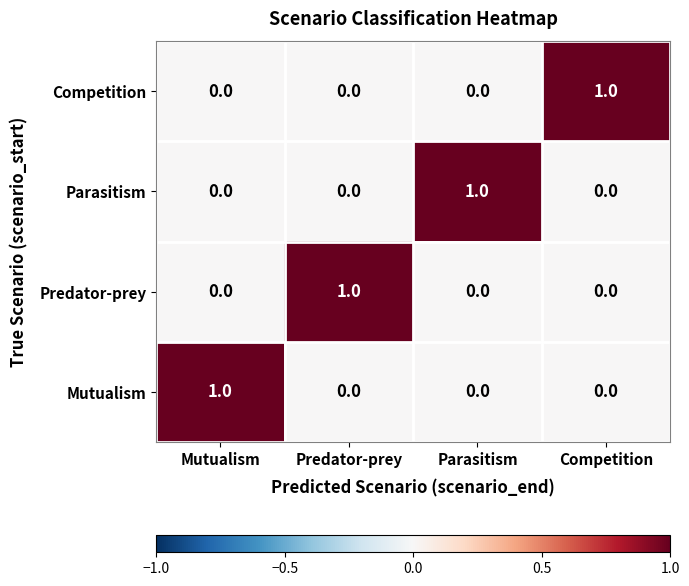

True or false: Predator-prey has a value of 1 at Predator-prey.

True